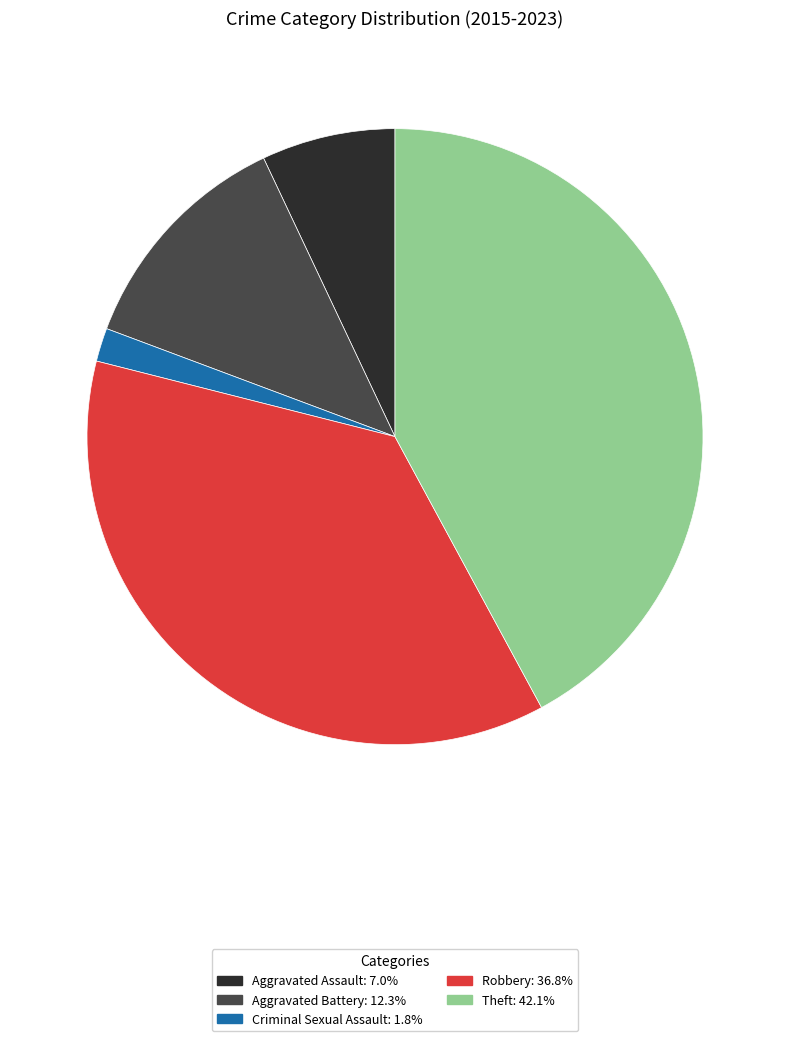

How many segments does this pie chart have?

5